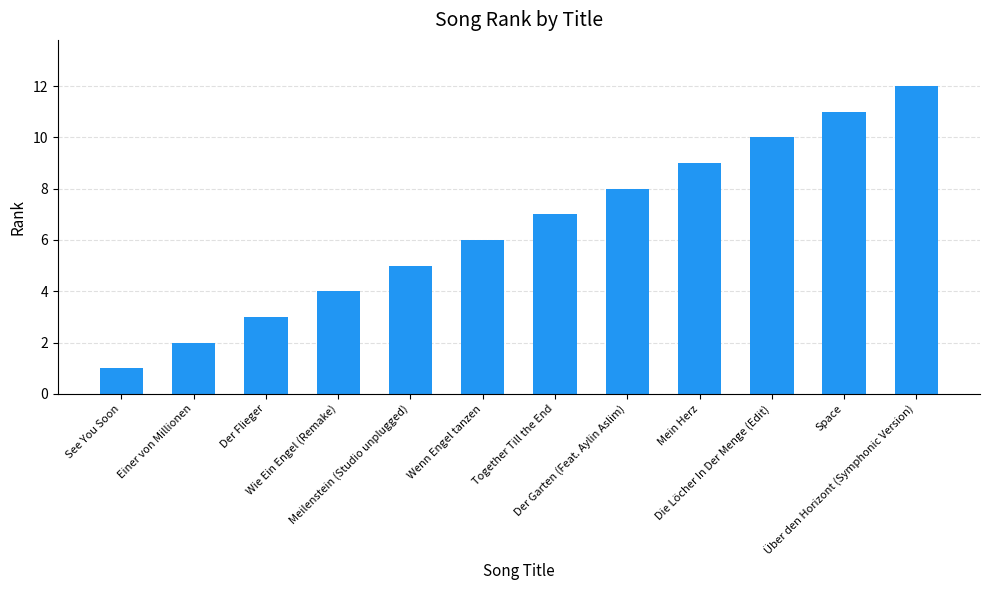

Count the number of data series in this chart.

1